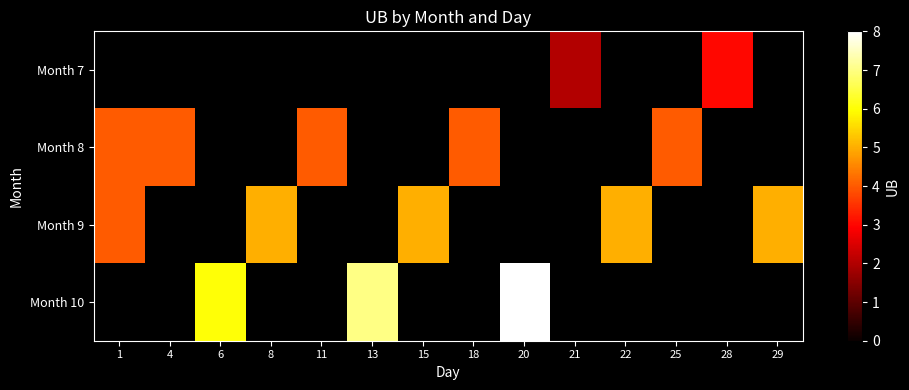

What is the sum of the Month 8 values at 4 and 25?

8.0